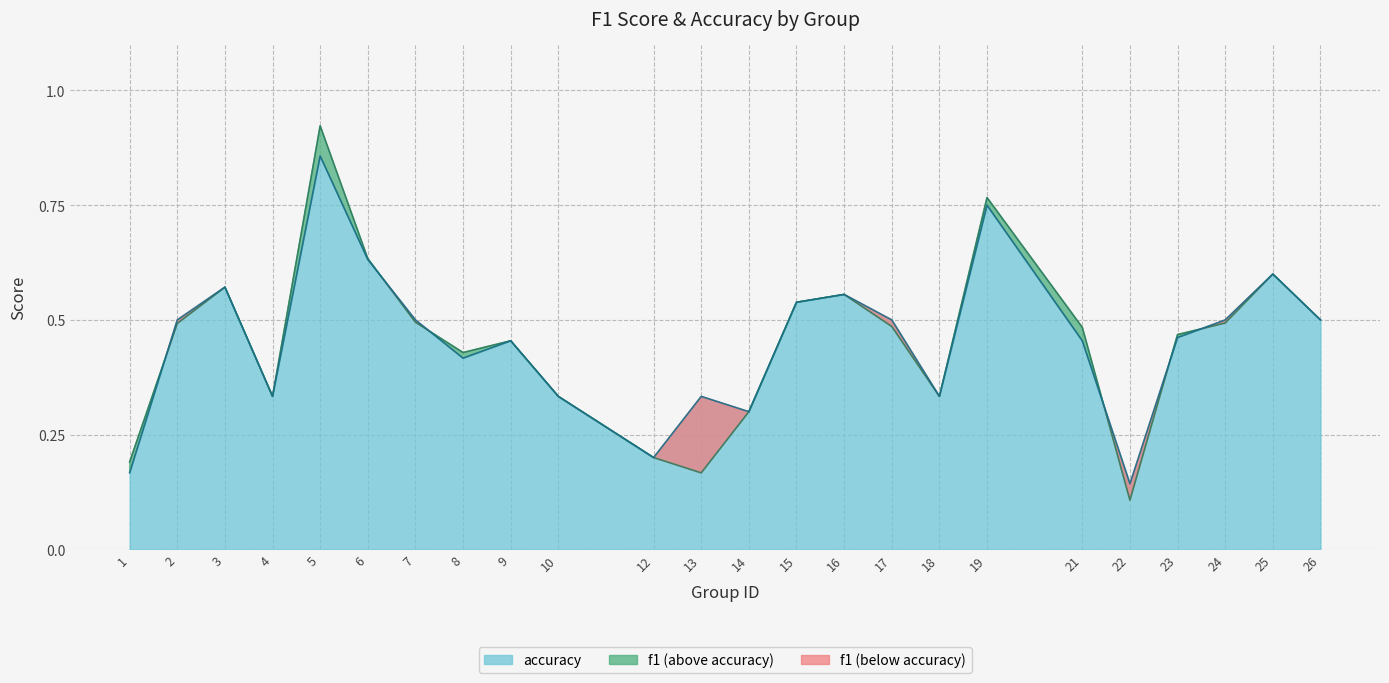

What is the value of the accuracy point at the 6th from the left?

0.6